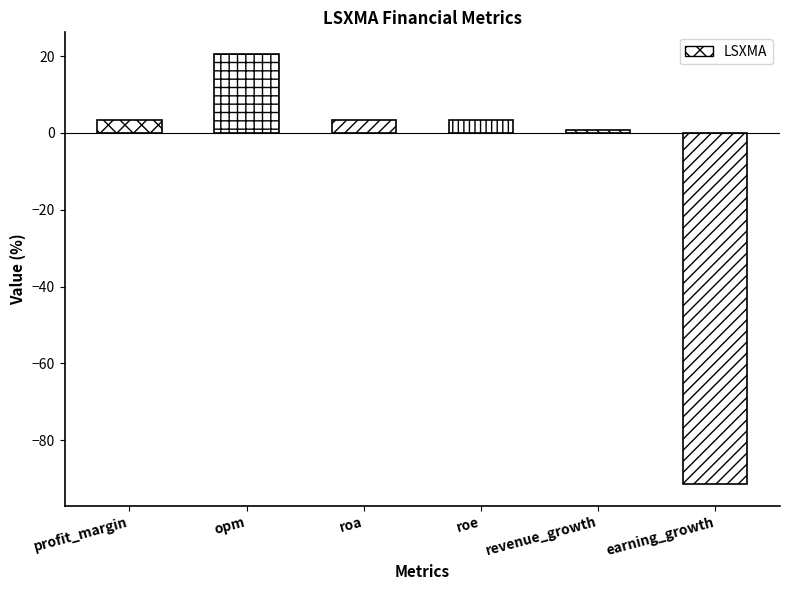

What is the maximum value shown in the chart?

20.6